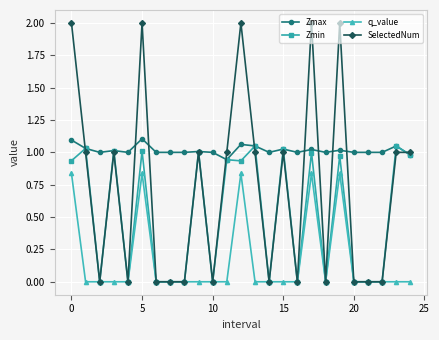

Which series has the largest range (max minus min)?

SelectedNum